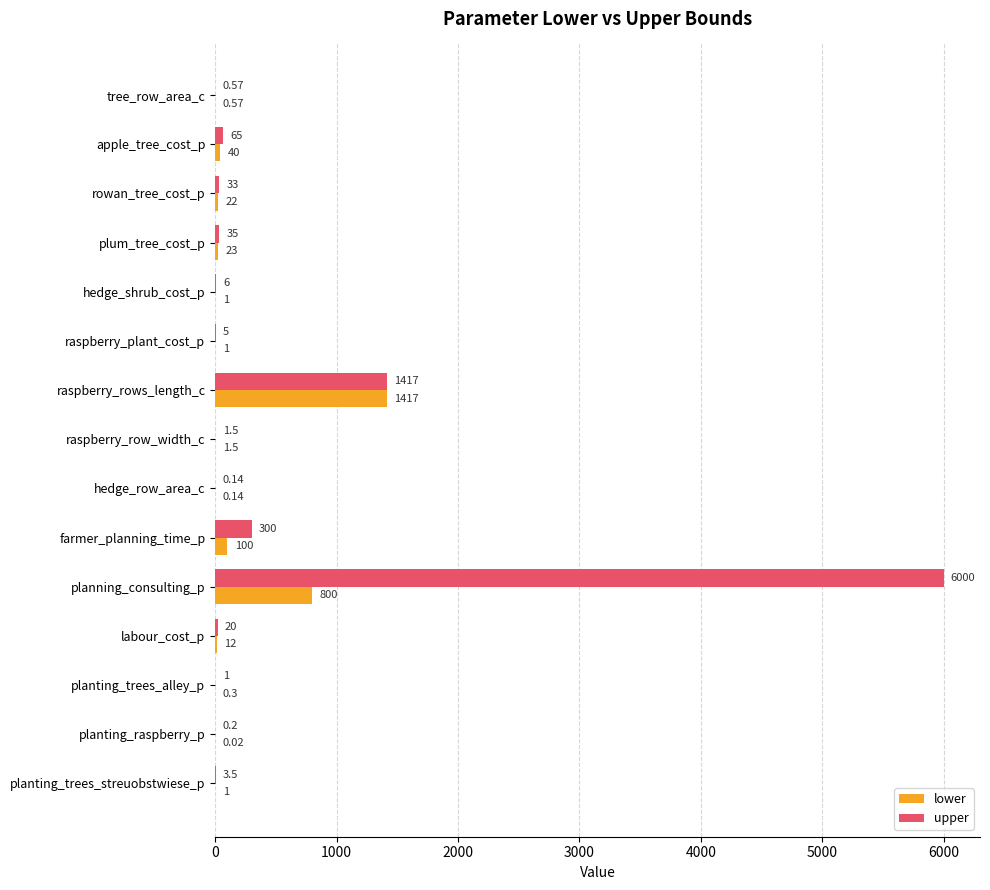

Count the number of data series in this chart.

2